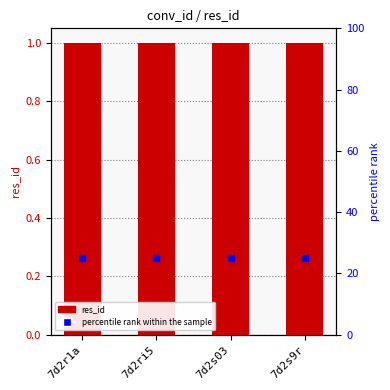

Which series contains the lowest Y value?

res_id